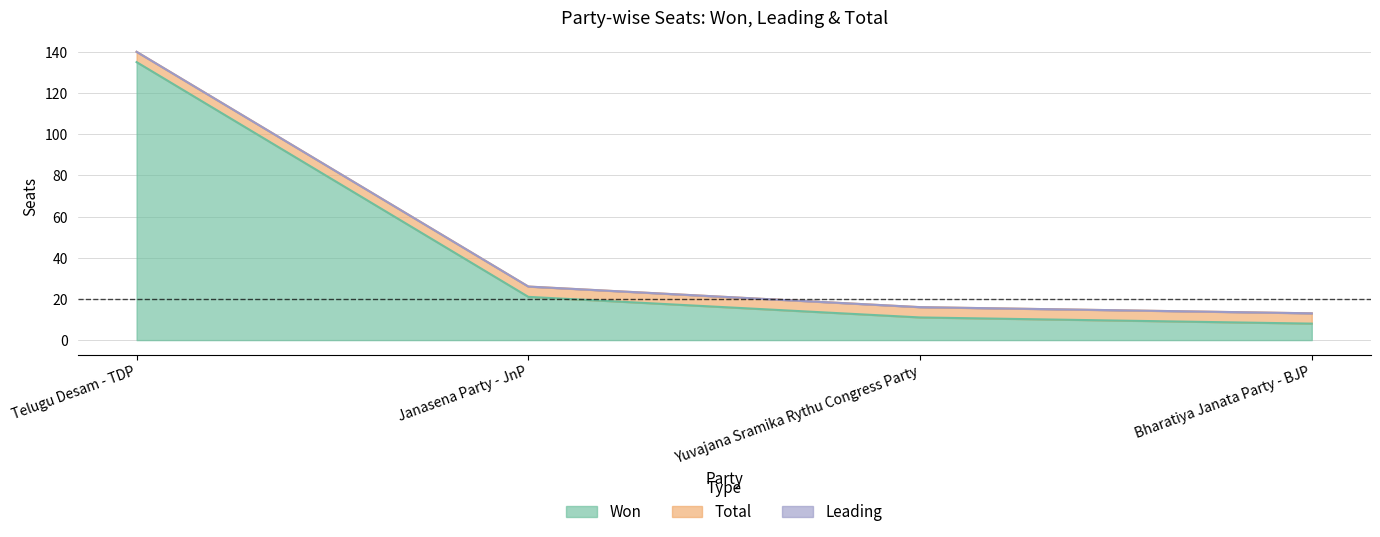

What position from the right is Janasena Party - JnP?

3